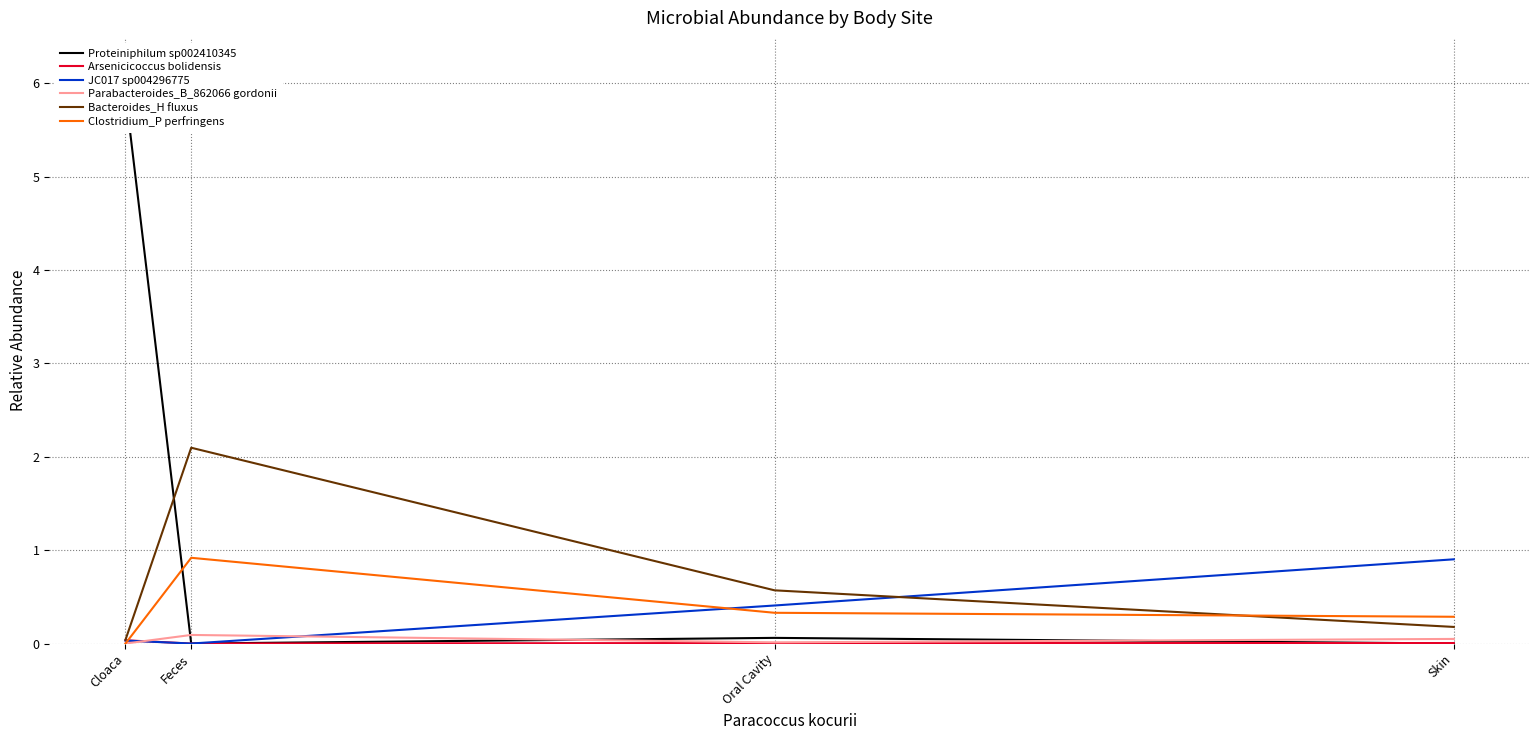

What is the label of the 2nd point from the left?

Feces